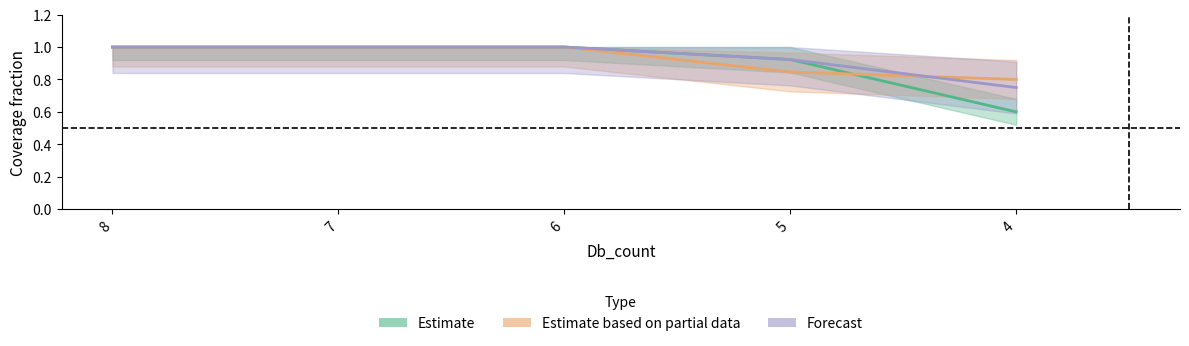

Reading right to left, extract all data points from this chart.

Estimate: 4=0.6	5=0.9	6=1.0	7=1.0	8=1.0
Estimate based on partial data: 4=0.8	5=0.8	6=1.0	7=1.0	8=1.0
Forecast: 4=0.8	5=0.9	6=1.0	7=1.0	8=1.0